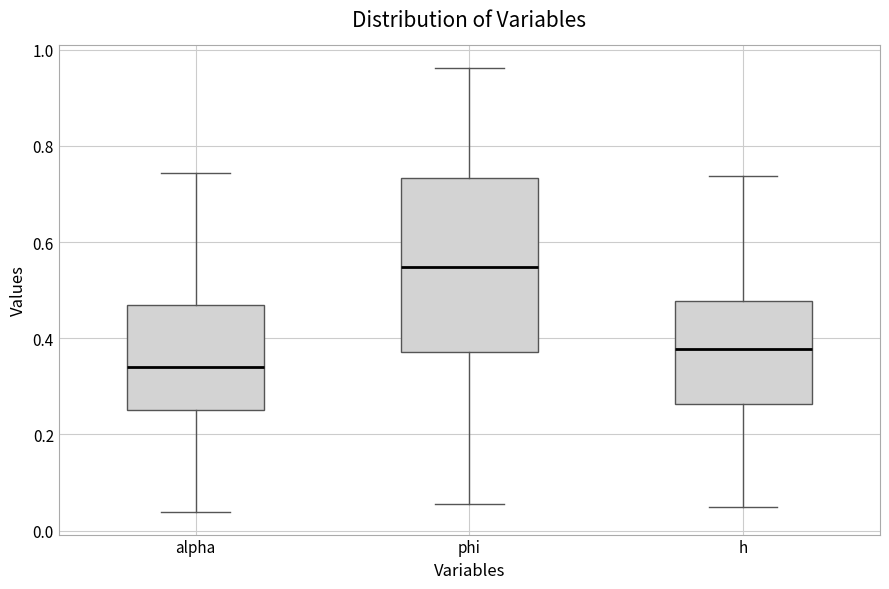

Reading left to right, read every box against the y-axis: the position of its median line, the range the box covers, and the ends of its whiskers. The values are not printed on the chart, so give them approximately, as read against the axis.

alpha: median 0.34, box 0.26 to 0.46, whiskers 0.04 to 0.74
phi: median 0.54, box 0.38 to 0.74, whiskers 0.06 to 0.96
h: median 0.38, box 0.26 to 0.48, whiskers 0.04 to 0.74